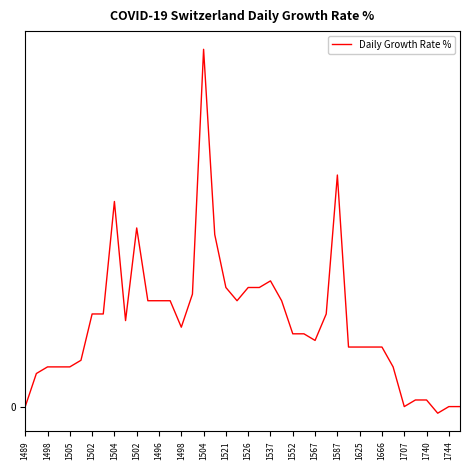

Reading right to left, what are all the values shown in this chart?

0	0	-1	1	1	0	6	9	9	9	9	35	14	10	11	11	16	19	18	18	16	18	26	54	17	12	16	16	16	27	13	31	14	14	7	6	6	6	5	0